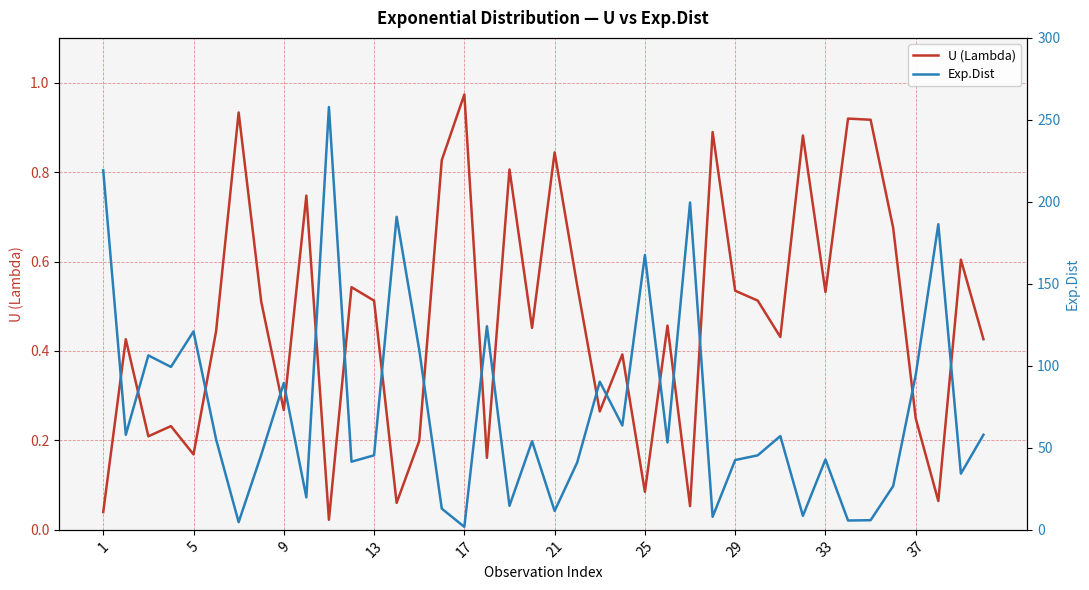

What is the maximum value shown in the chart?

257.9